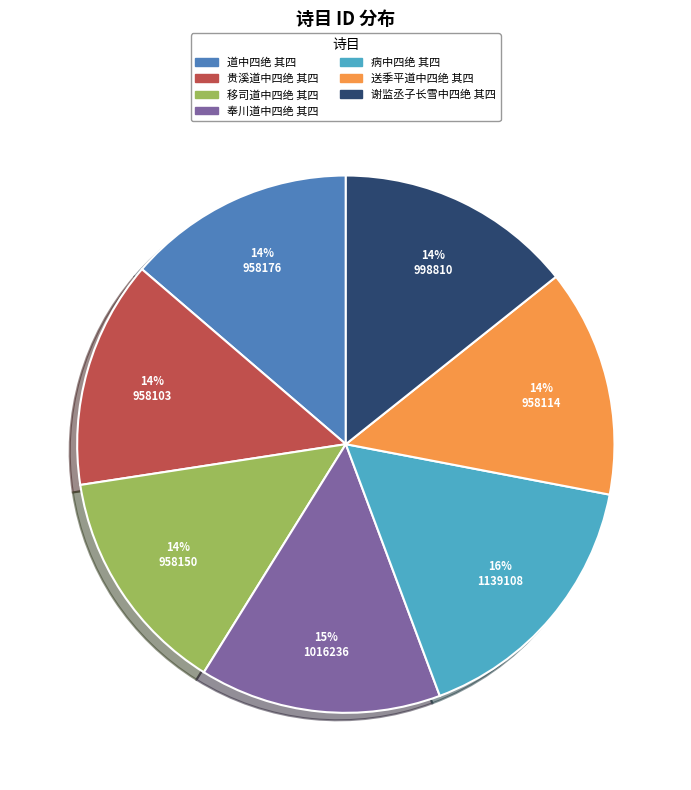

How many slices are in this pie chart?

7